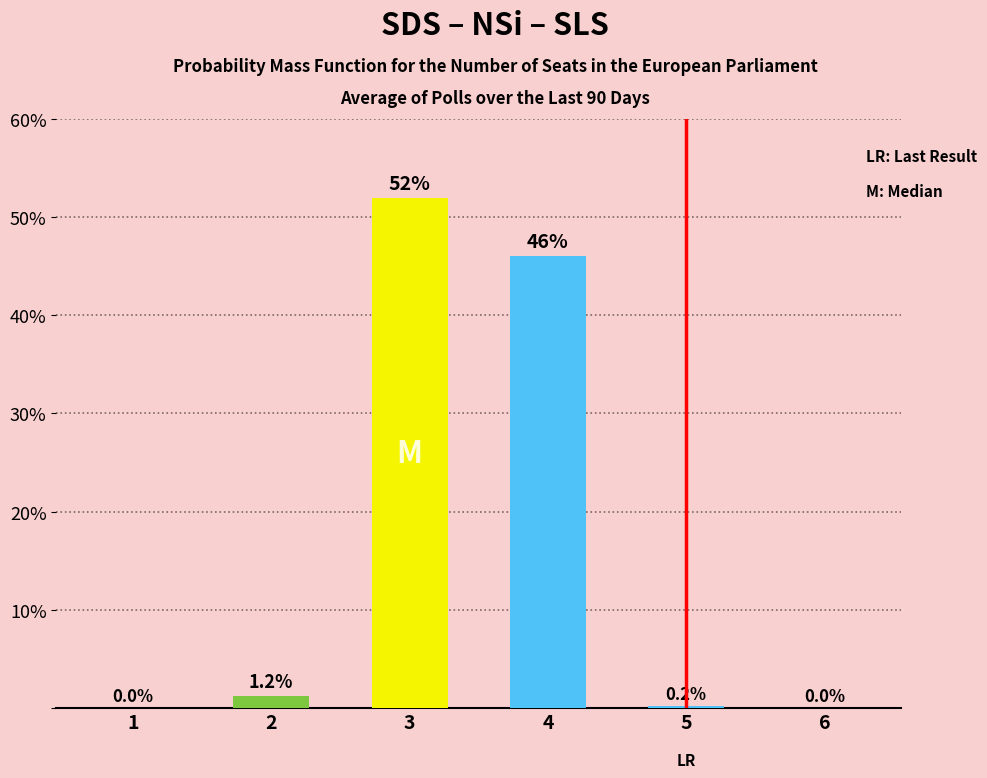

Does the chart contain stacked bars?

No